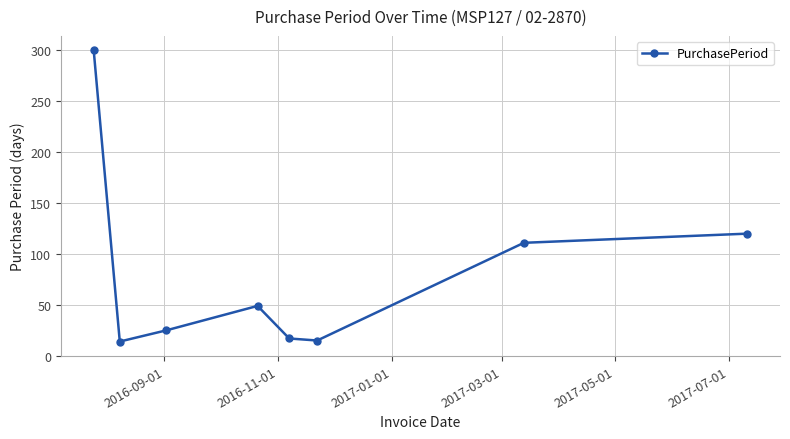

Does the chart display data point markers on the line(s)?

Yes